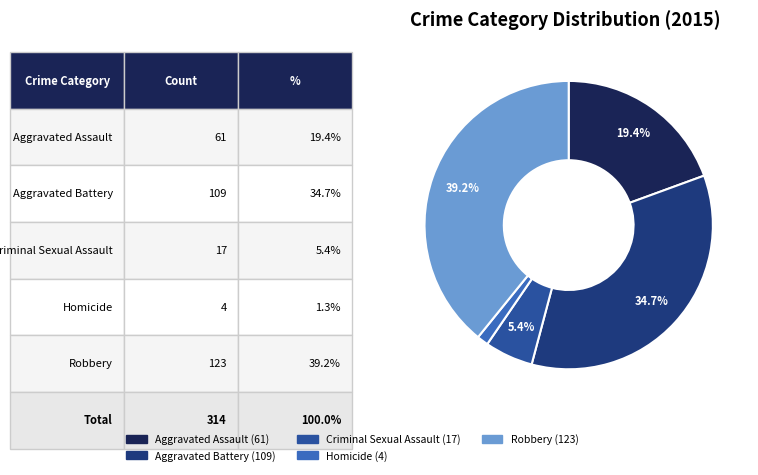

True or false: Aggravated Assault accounts for 19% of the total.

True